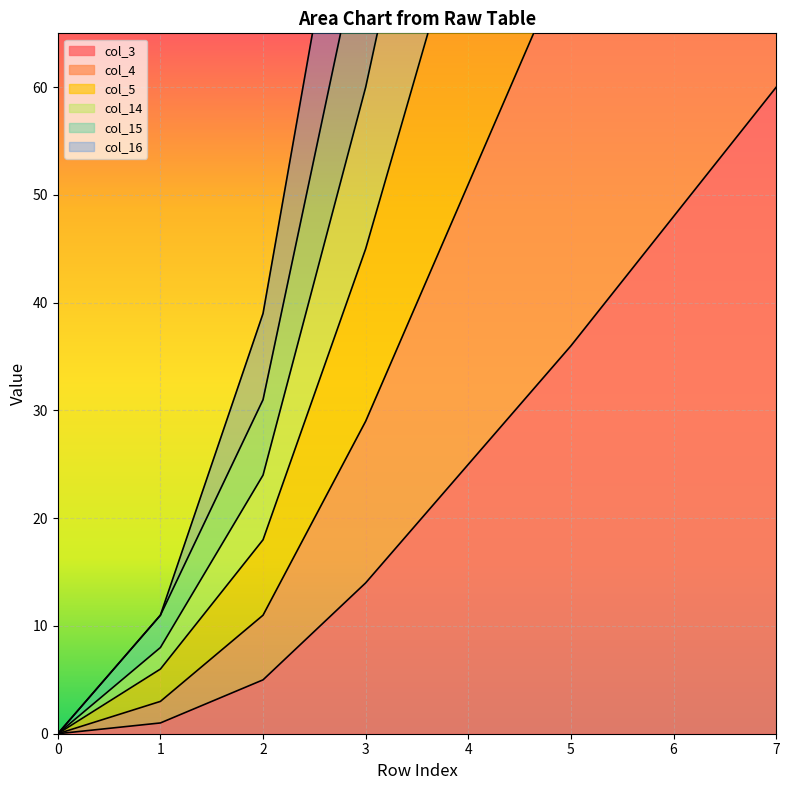

At how many categories does at least one series exceed 222?

3